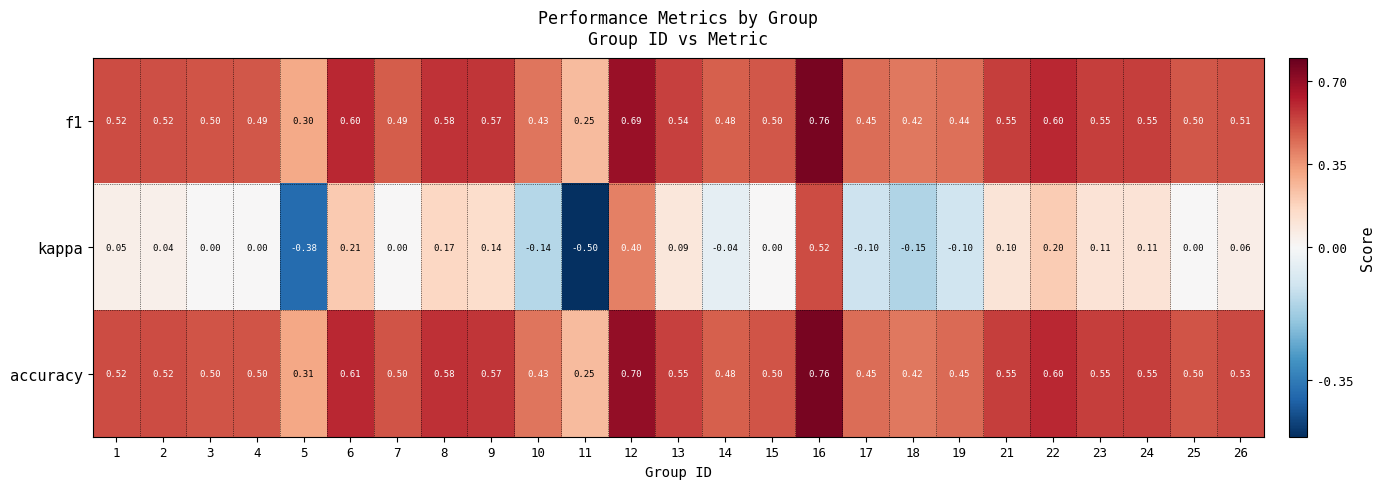

Which series has the largest range (max minus min)?

kappa